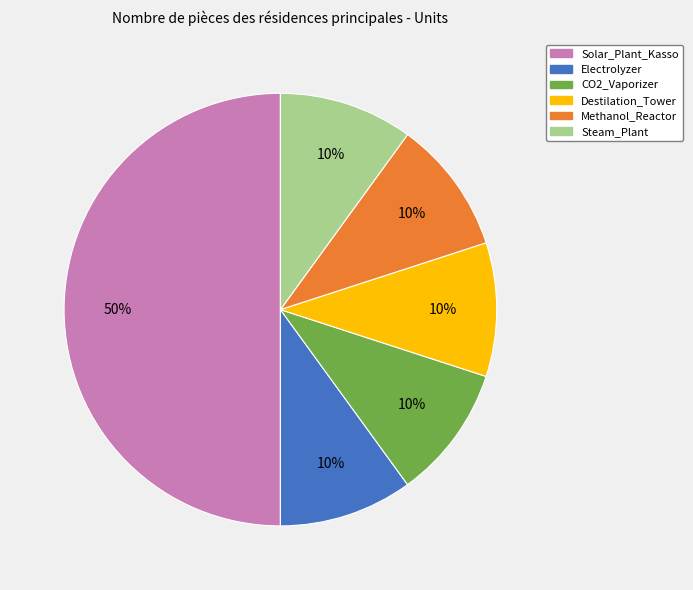

To the nearest percent, what portion does CO2_Vaporizer represent?

10%